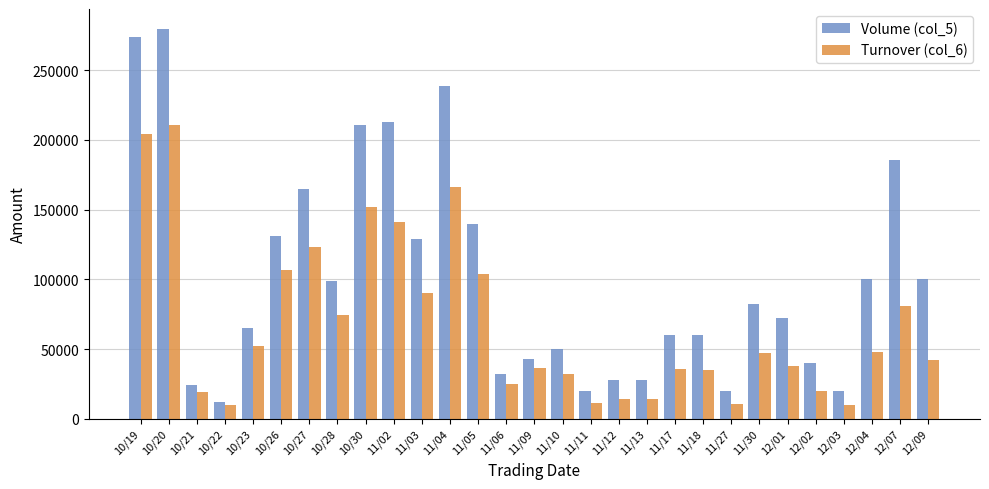

How many categories are shown in the chart?

29